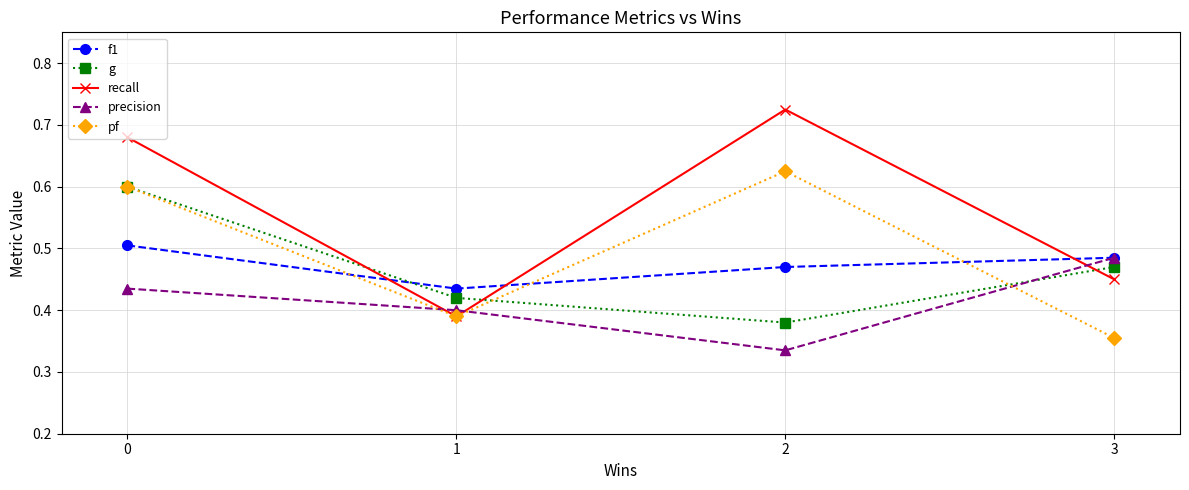

How many interior local peaks does the pf series have?

1